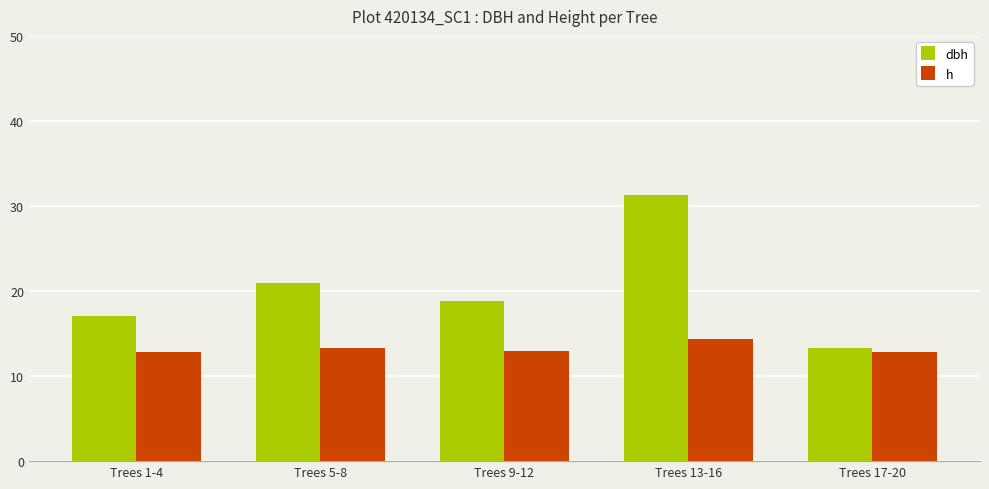

Does the chart contain stacked bars?

No